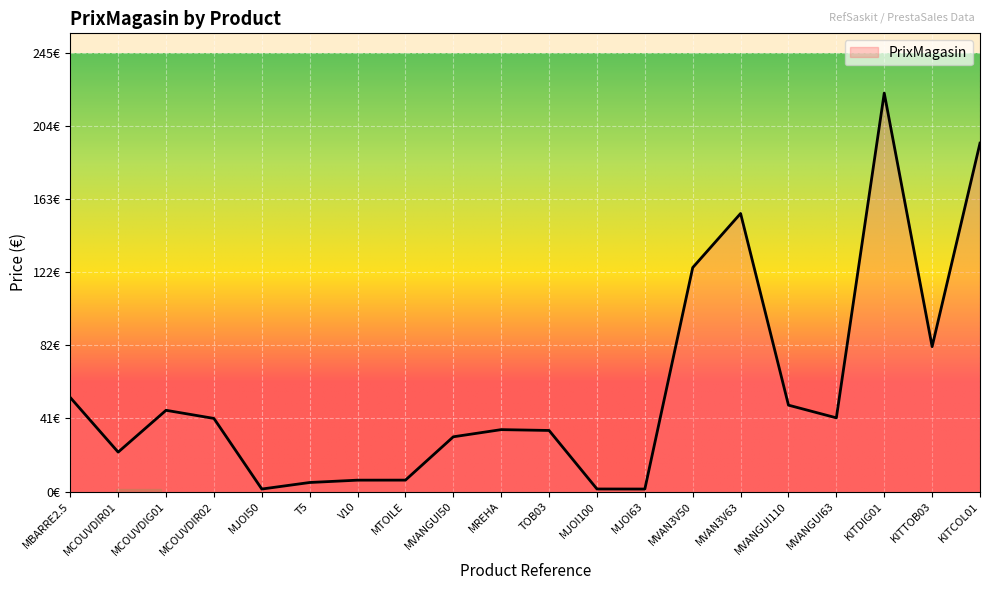

Does the chart display data point markers on the line(s)?

No